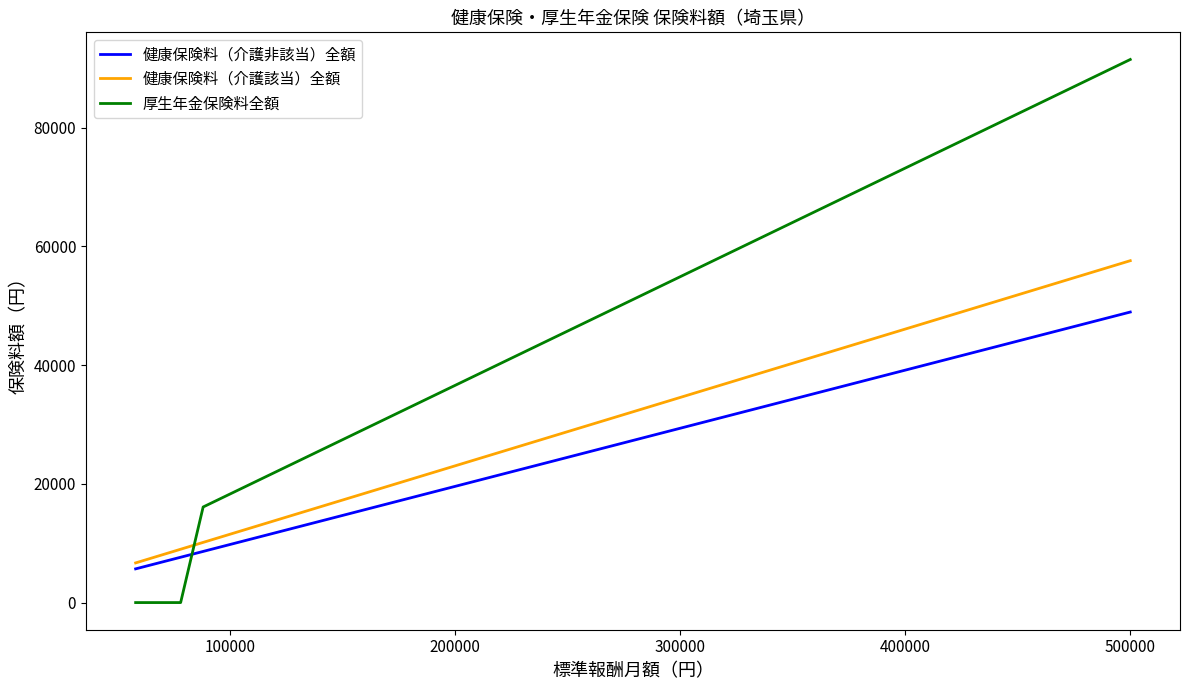

How many intersections are there between 厚生年金保険料全額 and 健康保険料（介護非該当）全額?

1